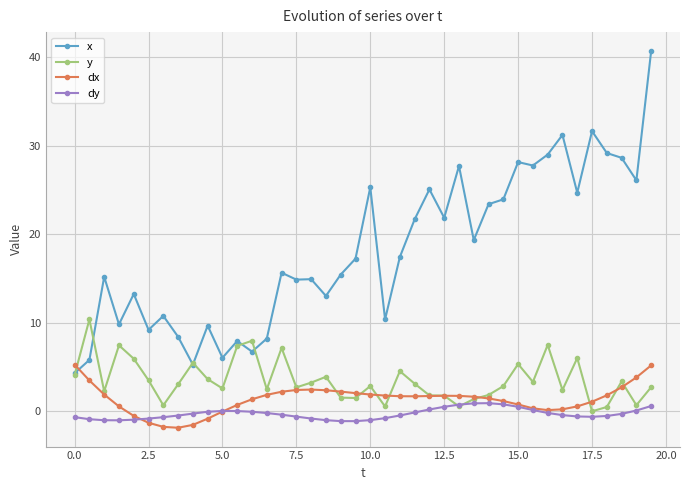

Which series has the largest range (max minus min)?

x